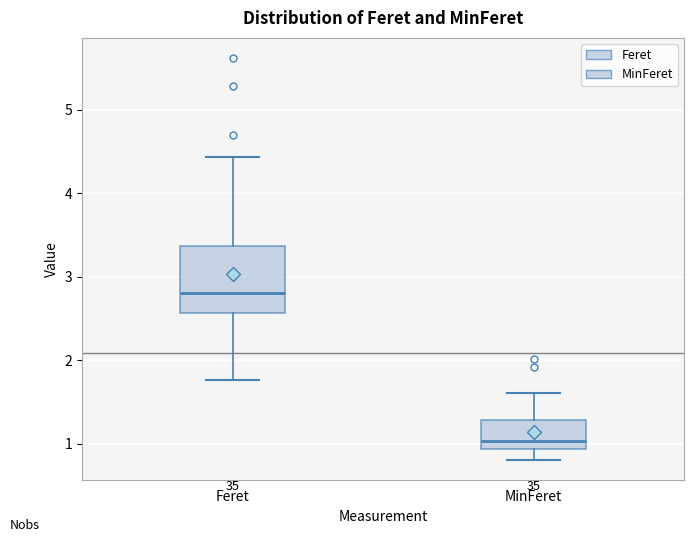

Reading left to right, transcribe this box plot: for each box, give where its median line is, the range the box spans, and where its two whiskers end, as read against the y-axis. The values are not printed on the chart, so give them approximately, as read against the axis.

Feret: median 2.8, box 2.6 to 3.4, whiskers 1.8 to 4.4
MinFeret: median 1.0, box 0.9 to 1.3, whiskers 0.8 to 1.6